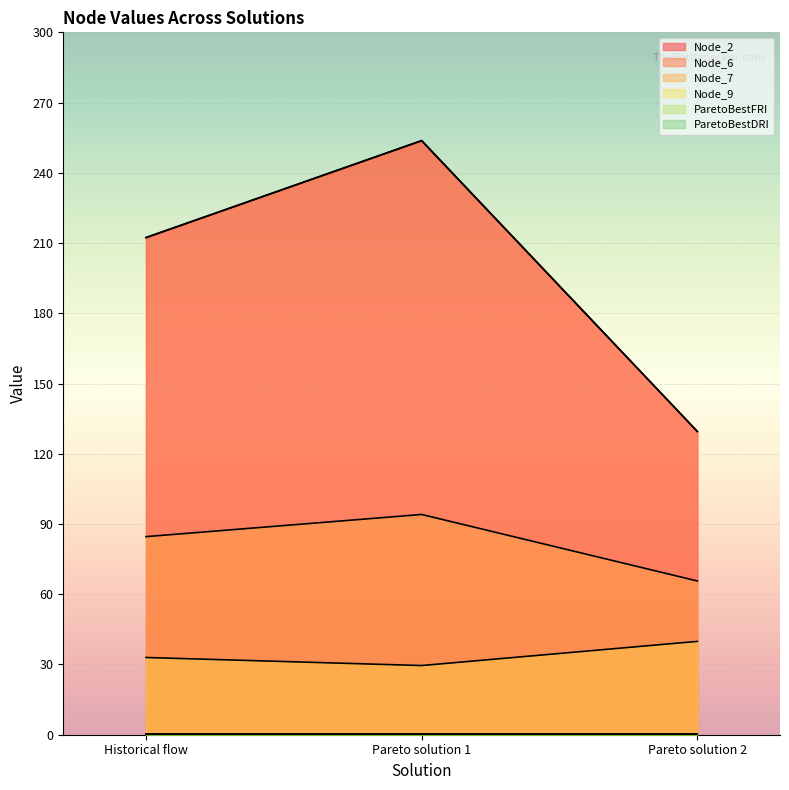

The Node_2 series shows 212.4 at Historical flow. True or false?

True